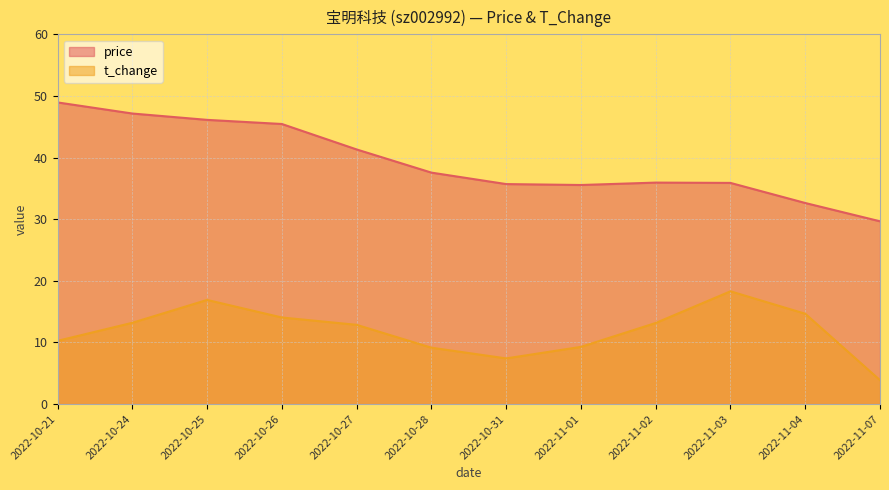

What is the total value across all series at 2022-10-31?

43.1